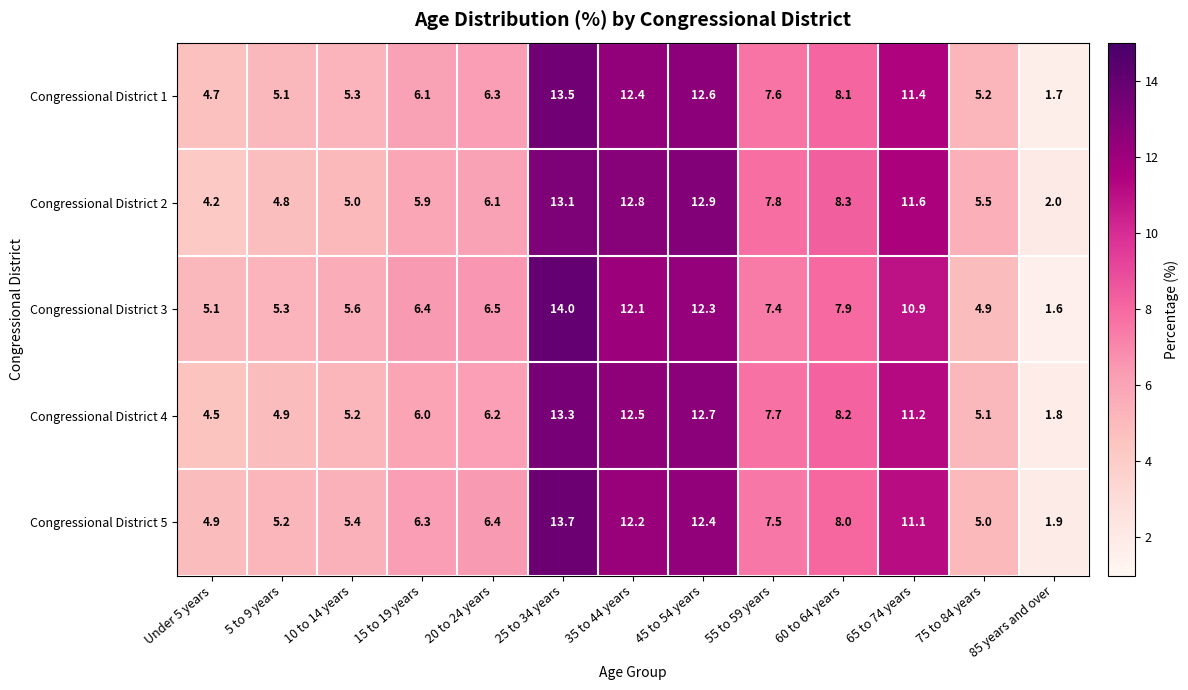

What is the difference between the second highest and minimum values in the Congressional District 5 series?

10.5